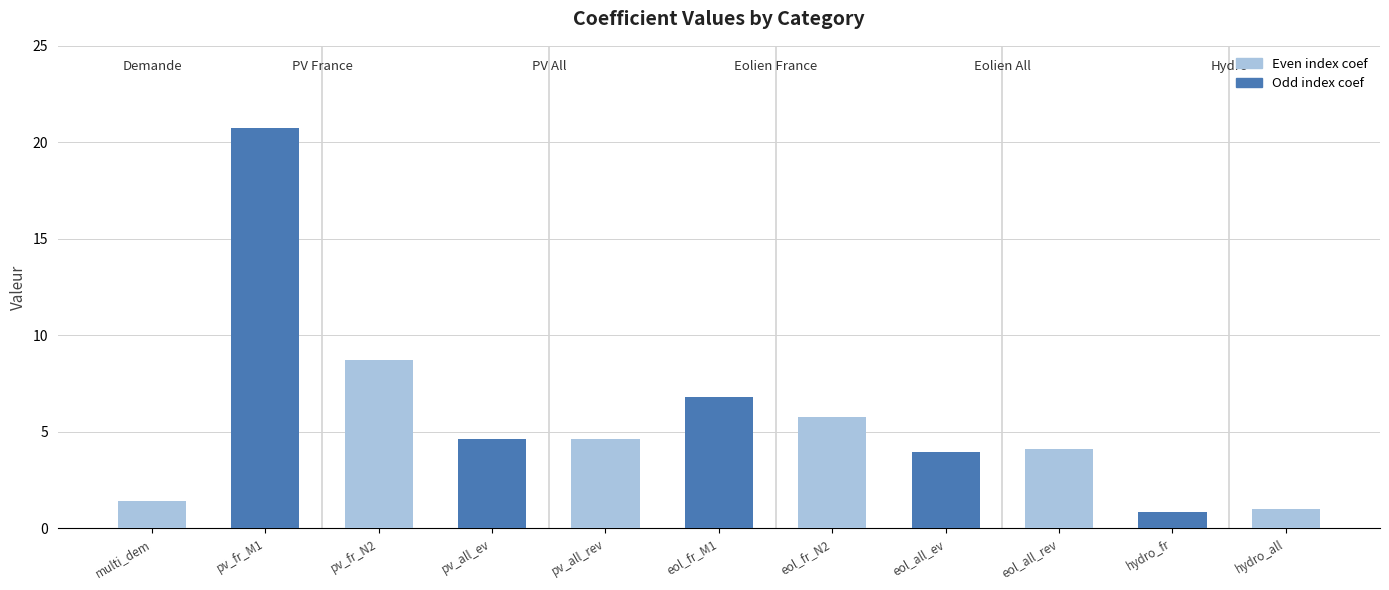

What is the sum of all values?

62.7